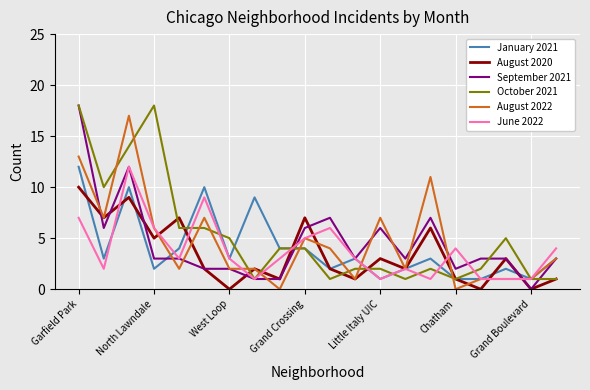

Which series has the widest spread of values?

September 2021